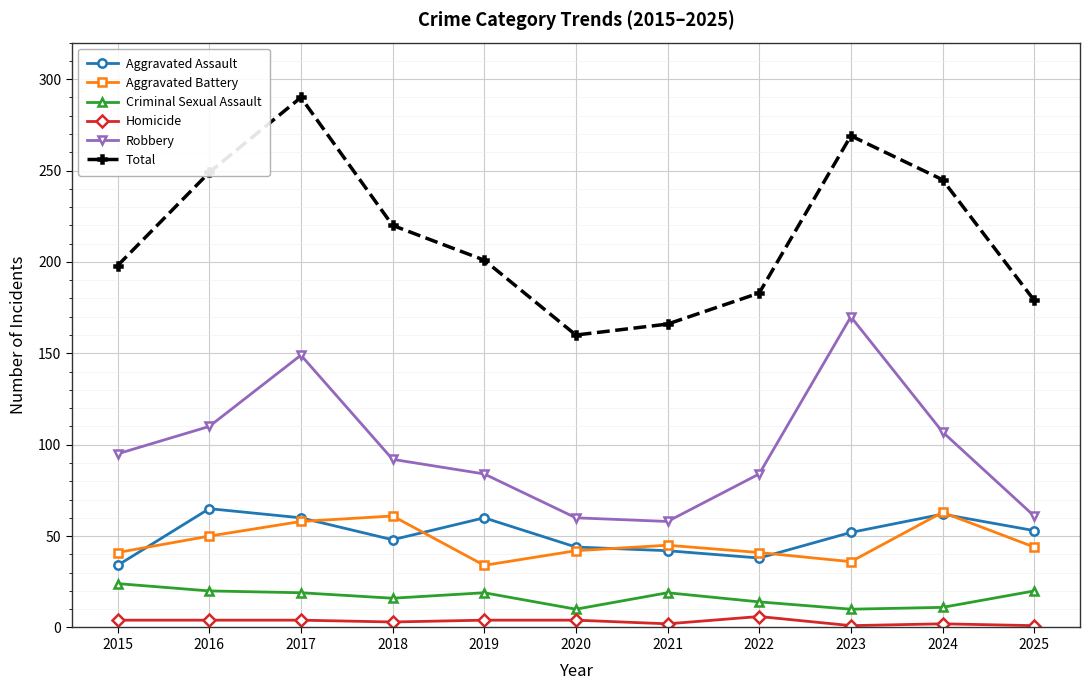

What is the spread (max minus min) of values at 2015?

194